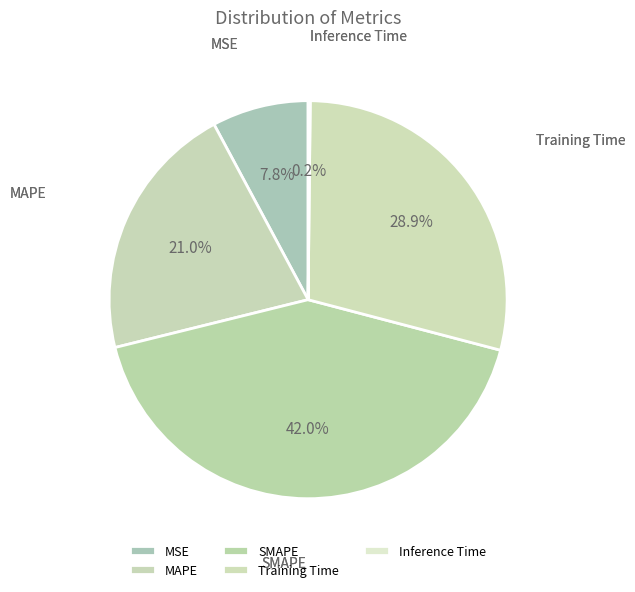

To the nearest percent, what is the difference between the largest and smallest slice percentages?

42%